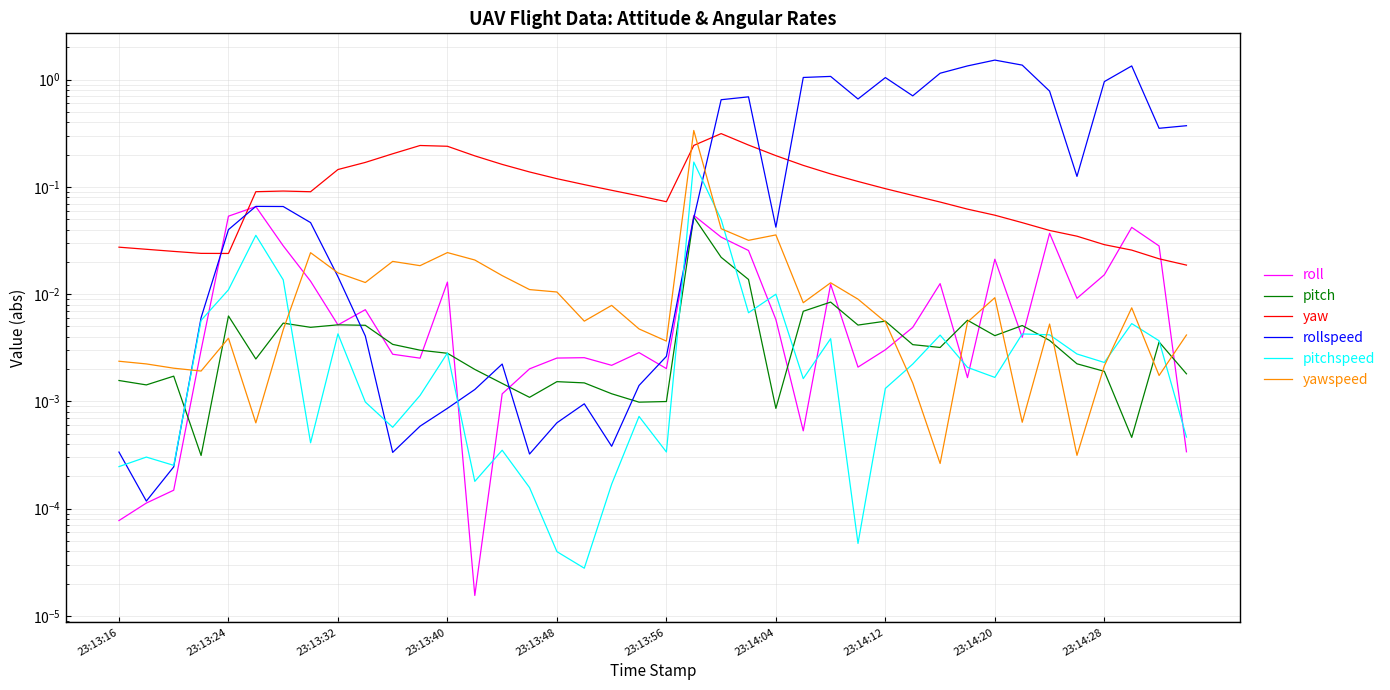

Between 23:13:40 and 30, which series saw the biggest shift?

rollspeed